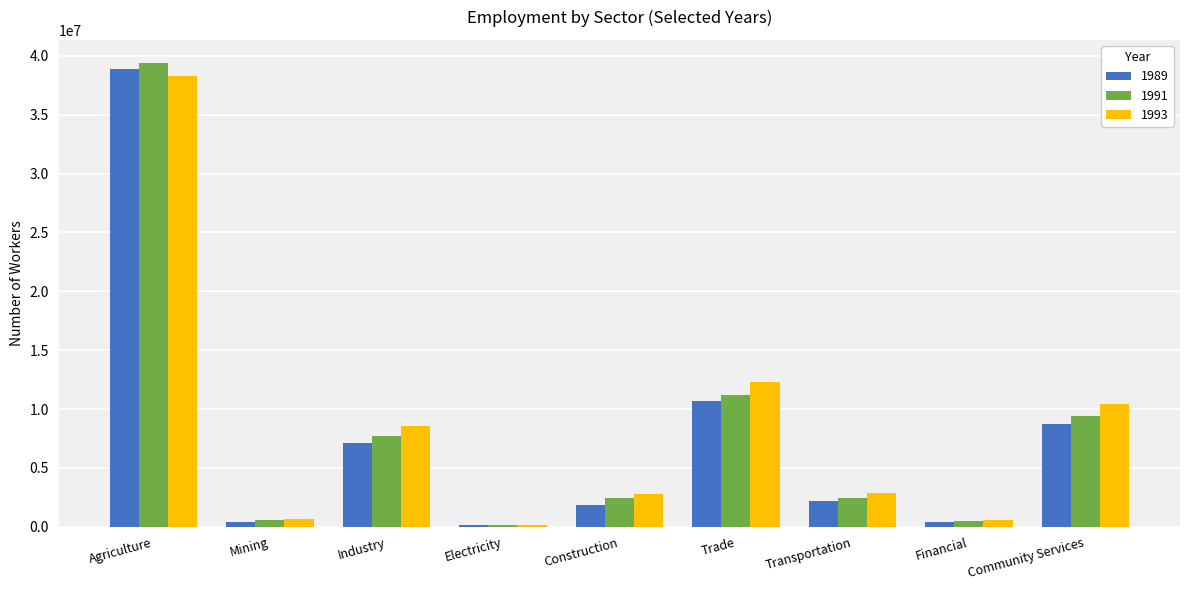

Is it true that 1991 equals 9377036 at Community Services?

True